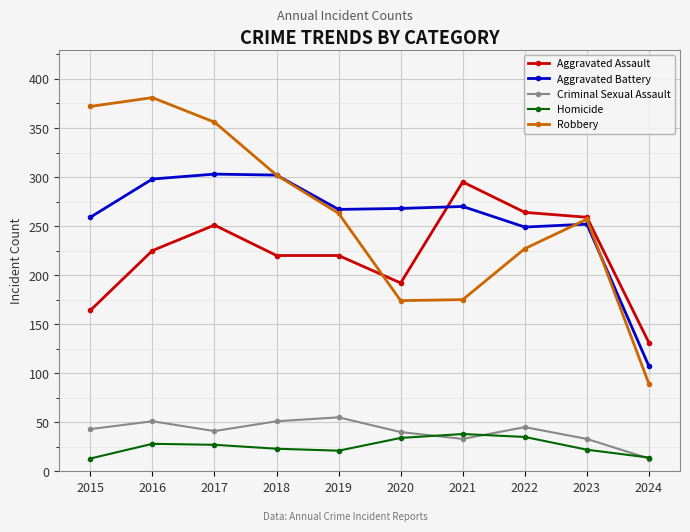

At which category does the chart reach its peak across all series?

2016